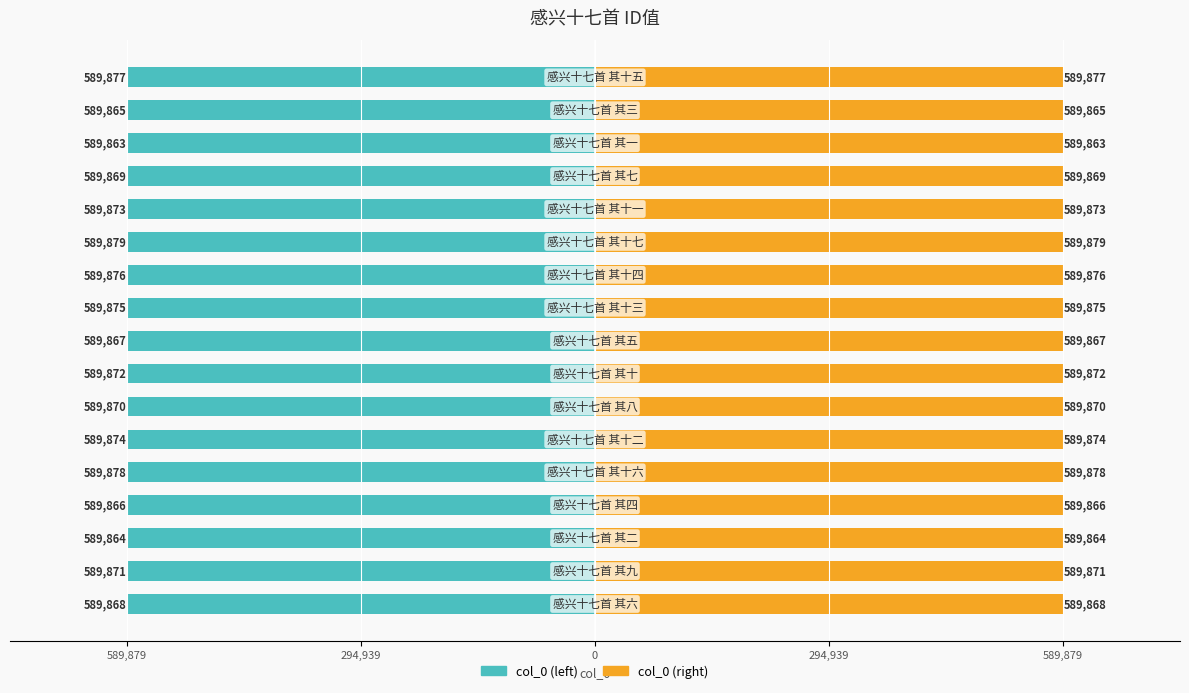

How many groups of bars are there?

17